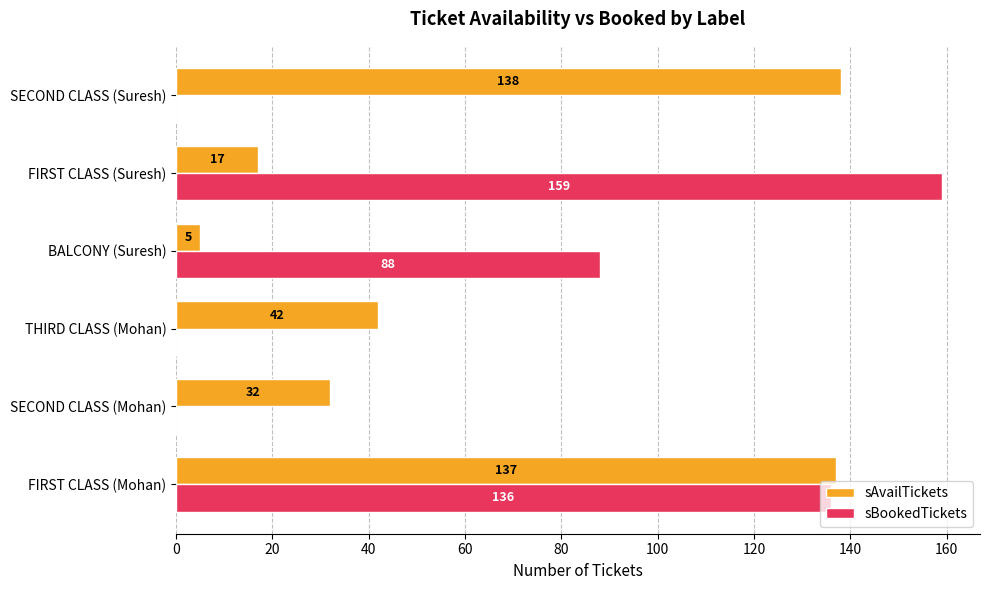

What is the sum of the sAvailTickets values at FIRST CLASS (Mohan) and SECOND CLASS (Mohan)?

169